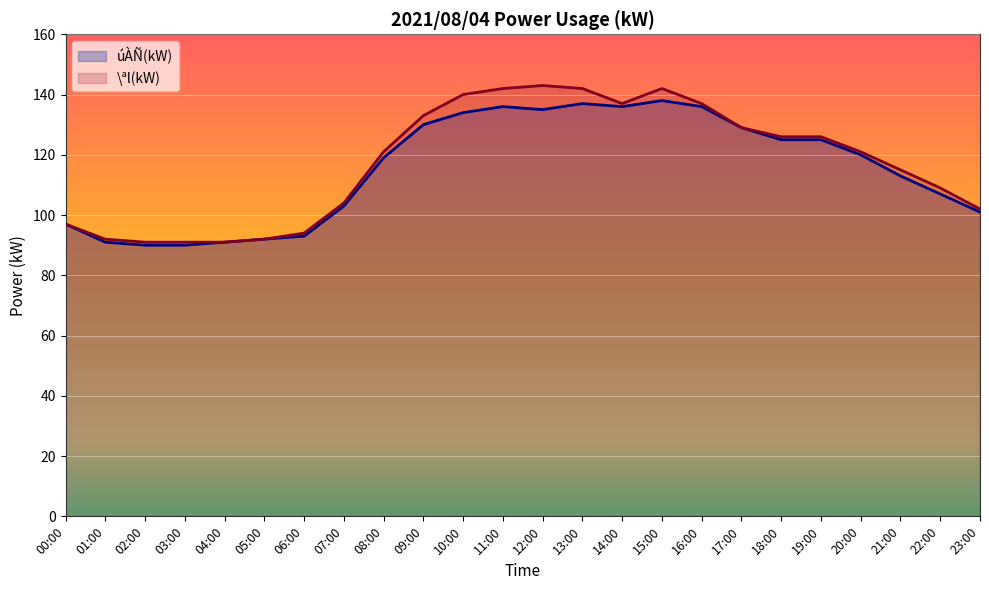

What is the greatest value displayed?

143